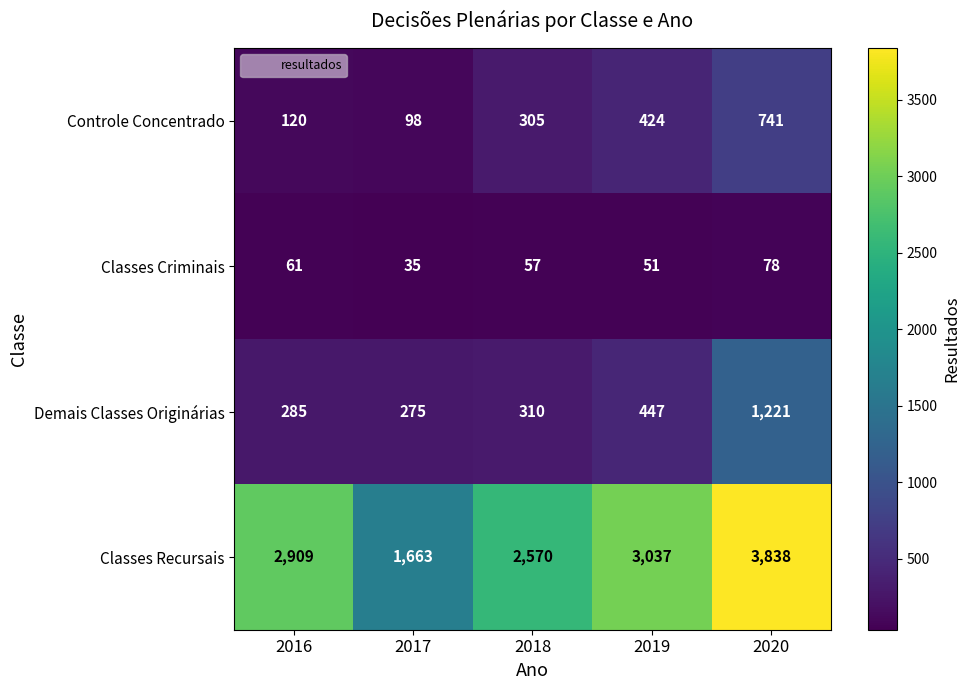

The value of Demais Classes Originárias at 2017 is 275. True or false?

True